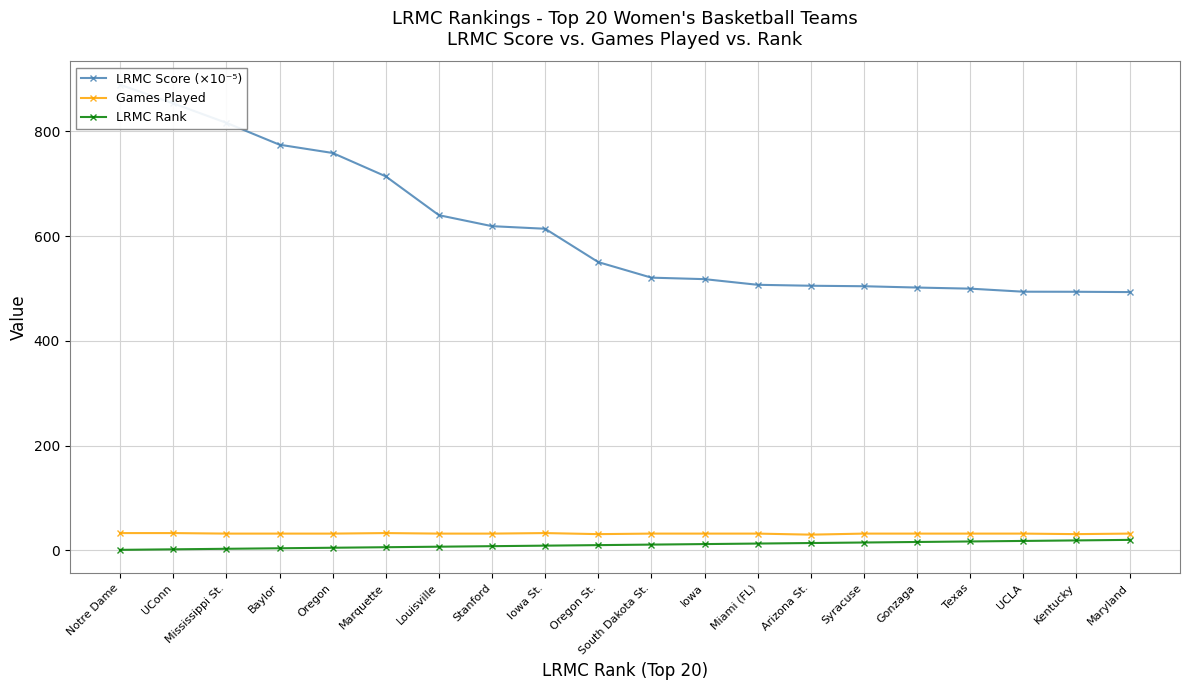

At which category does the chart reach its peak across all series?

Notre Dame